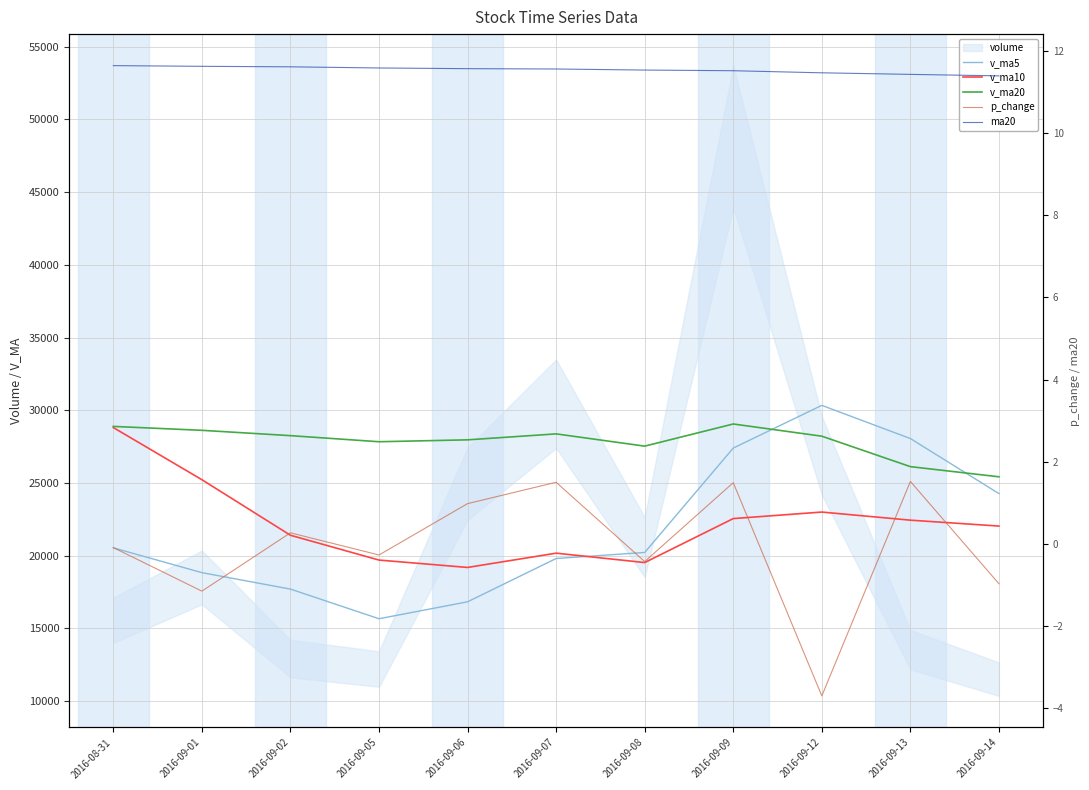

What is the approximate value of v_ma10 at 2016-09-08?

19521.5